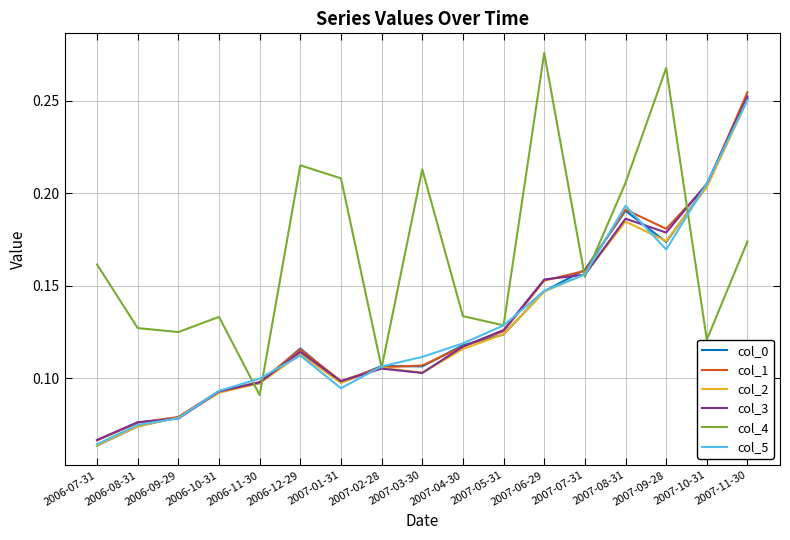

At which category is the sum across all series the highest?

2007-11-30